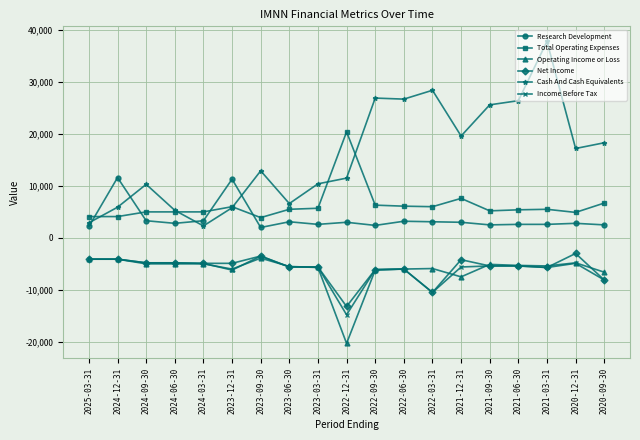

True or false: Cash And Cash Equivalents has more than 2 points higher than both neighbors.

True